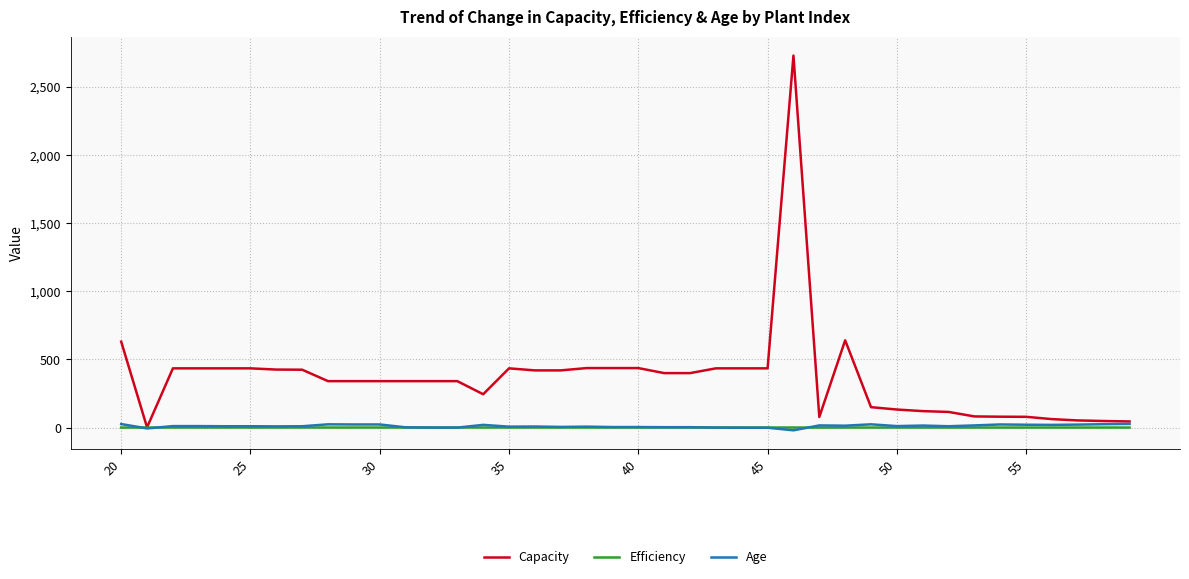

Which series has the widest spread of values?

Capacity